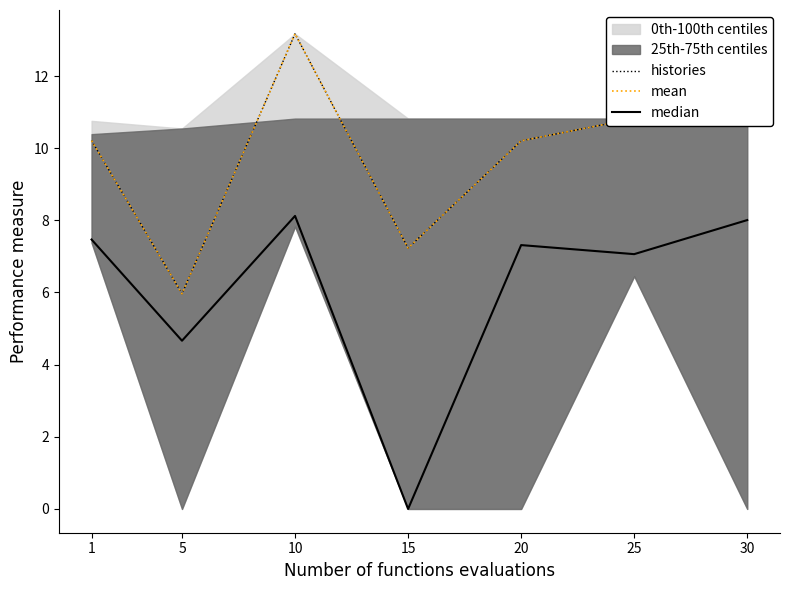

Reading left to right, what are all the values shown in this chart?

histories: 1=10.2	5=6.0	10=13.2	15=7.2	20=10.2	25=10.8	30=10.8
mean: 1=10.2	5=6.0	10=13.2	15=7.2	20=10.2	25=10.8	30=10.8
median: 1=7.5	5=4.7	10=8.1	15=0.0	20=7.3	25=7.1	30=8.0